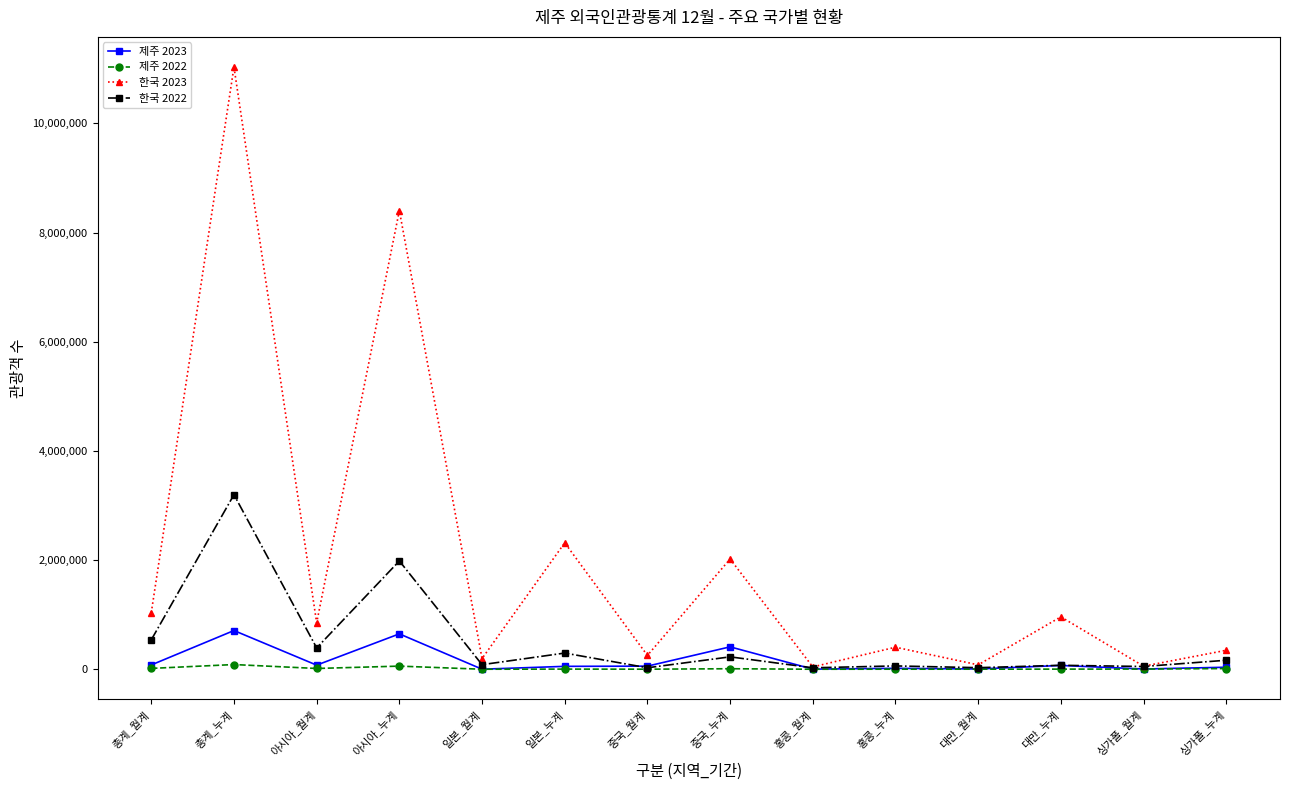

What is the label of the 1st point from the left?

총계_월계